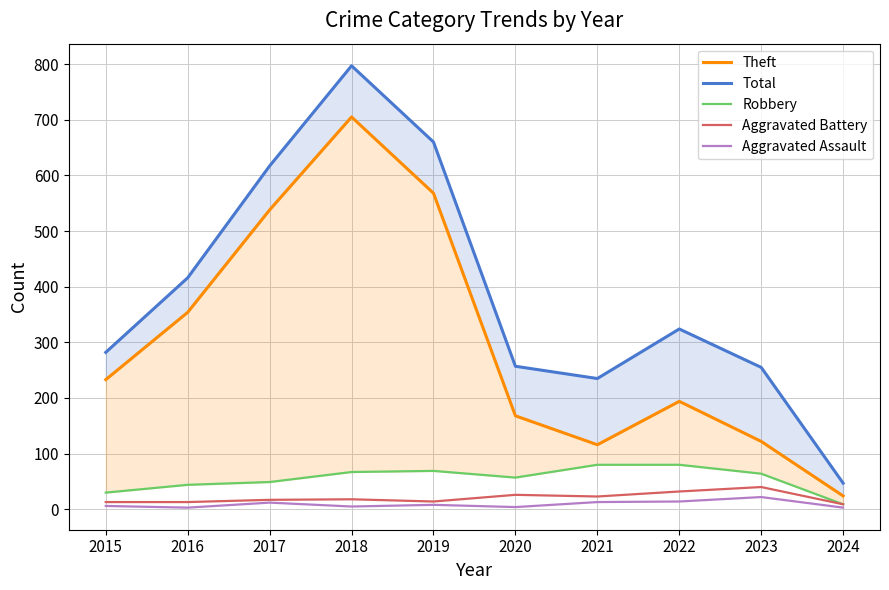

What is the value of the Total point at the 4th from the left?

797